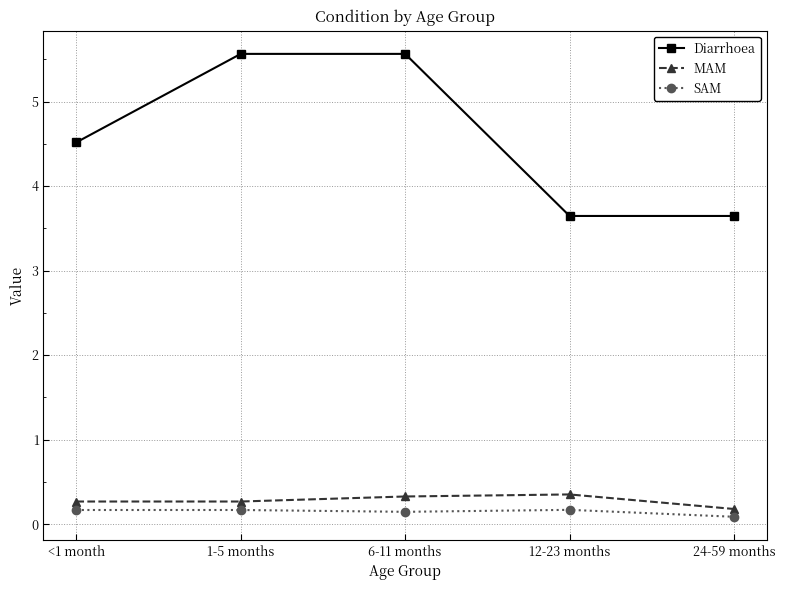

True or false: Diarrhoea and SAM intersect in this chart.

False